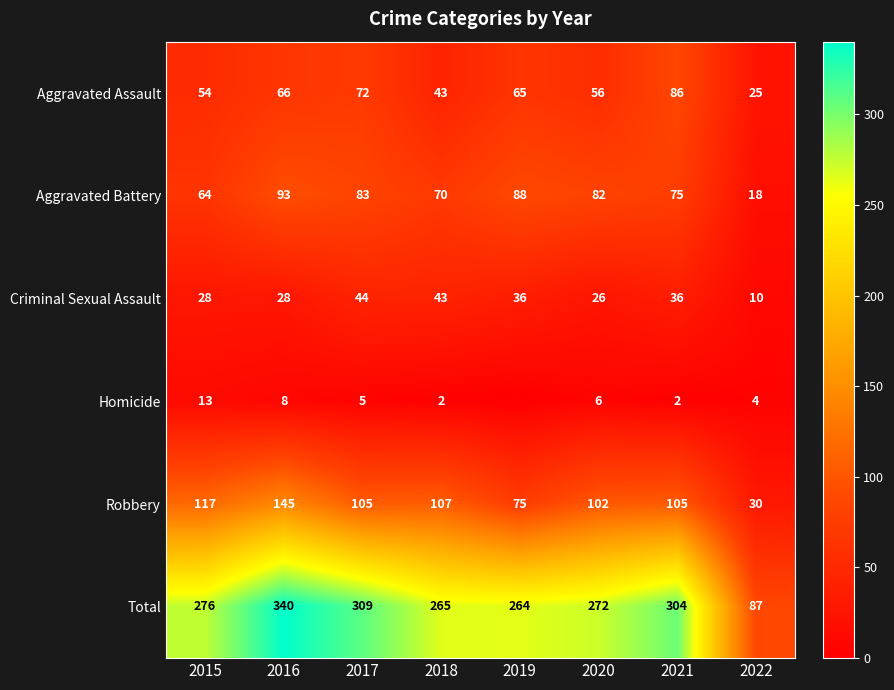

What is the lowest value of the Criminal Sexual Assault series?

10